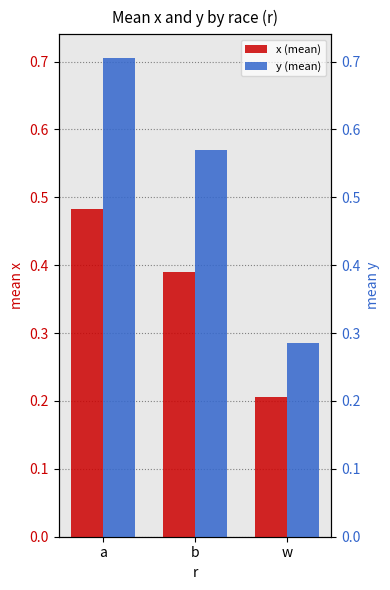

What is the label of the 3rd bar from the left?

w